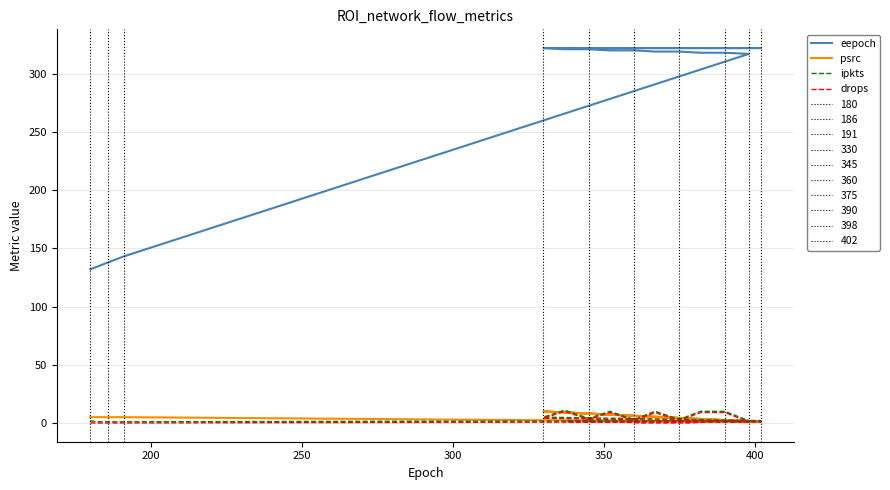

What is the value of the ipkts point at the 20th from the left?

2